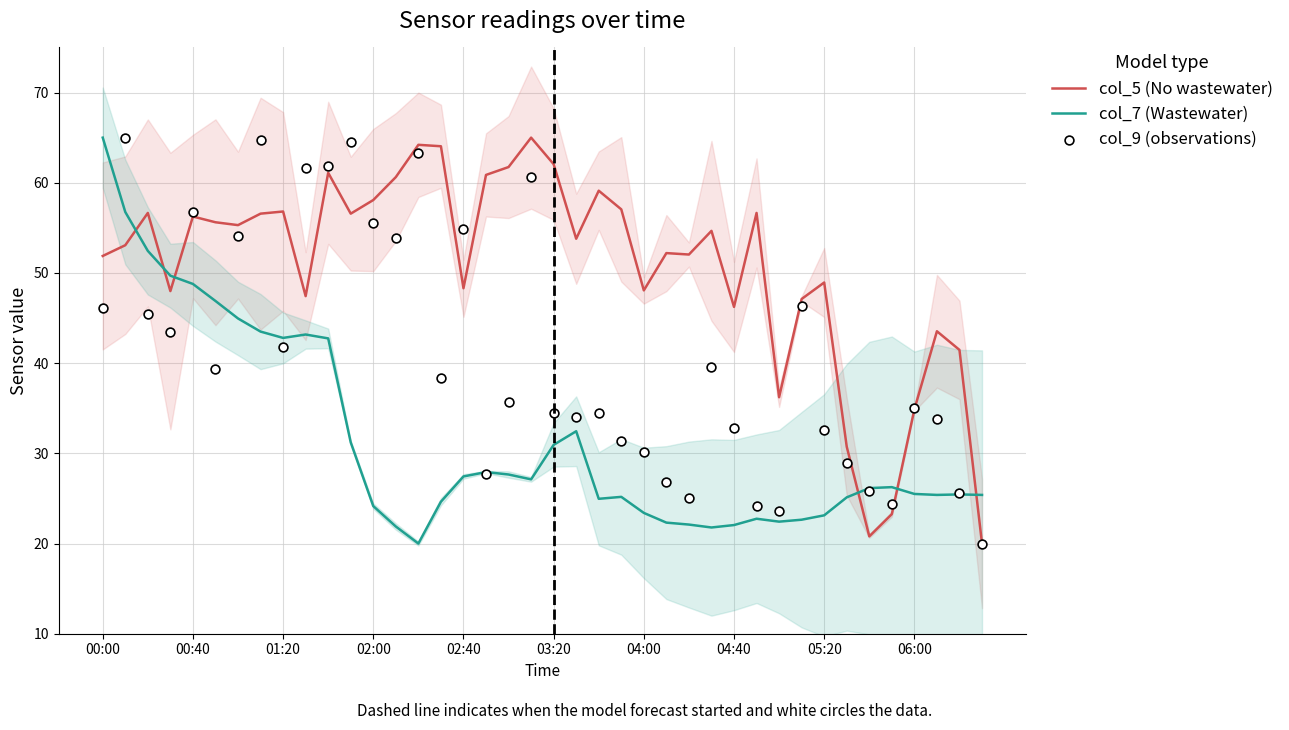

Which series has the widest spread of Y values?

col_5 (No wastewater)